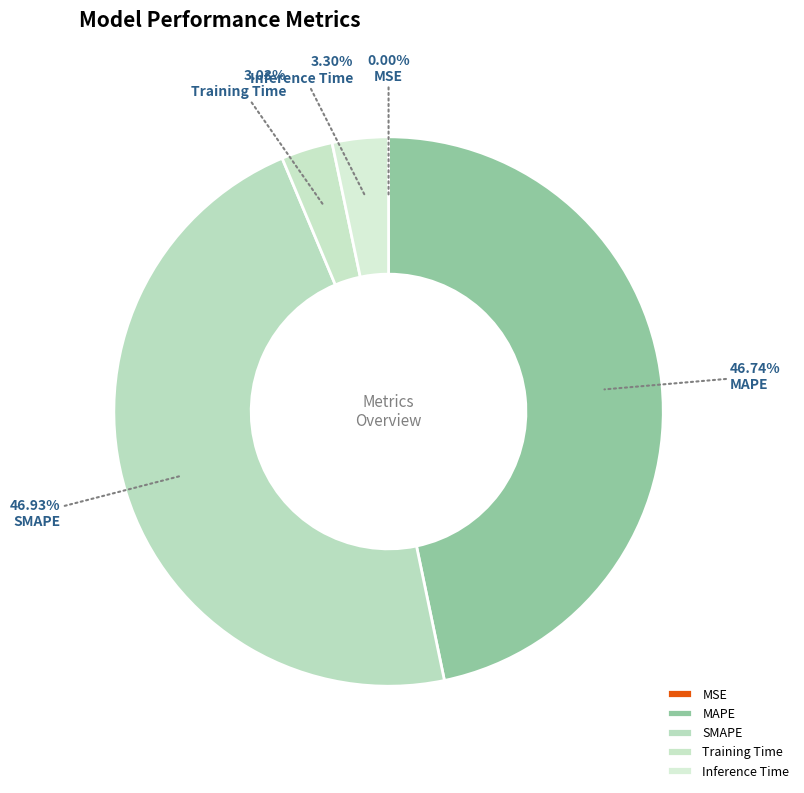

What percentage do Inference Time and SMAPE together represent?

50.2%